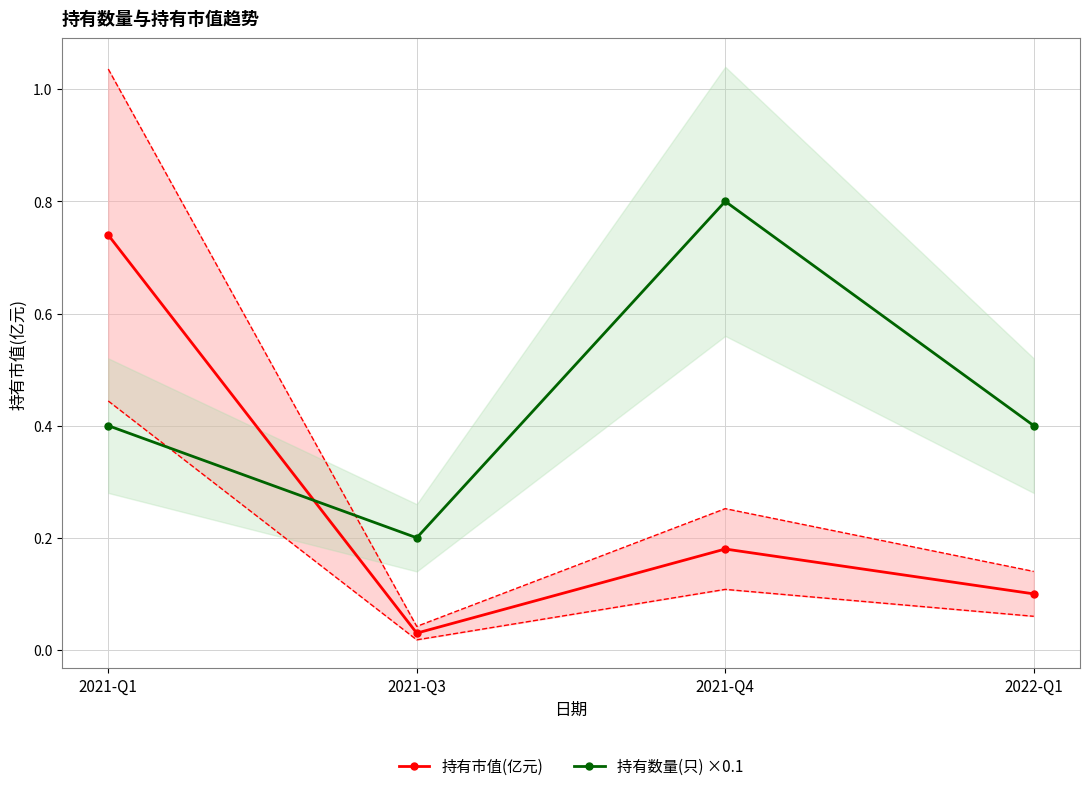

True or false: 持有市值(亿元) and 持有数量(只) ×0.1 cross at least once.

True